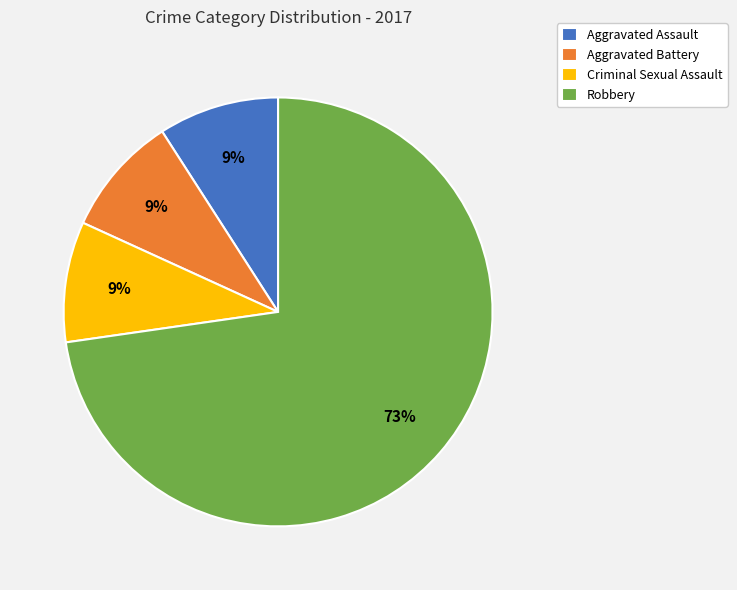

Count the number of slices in the pie.

4